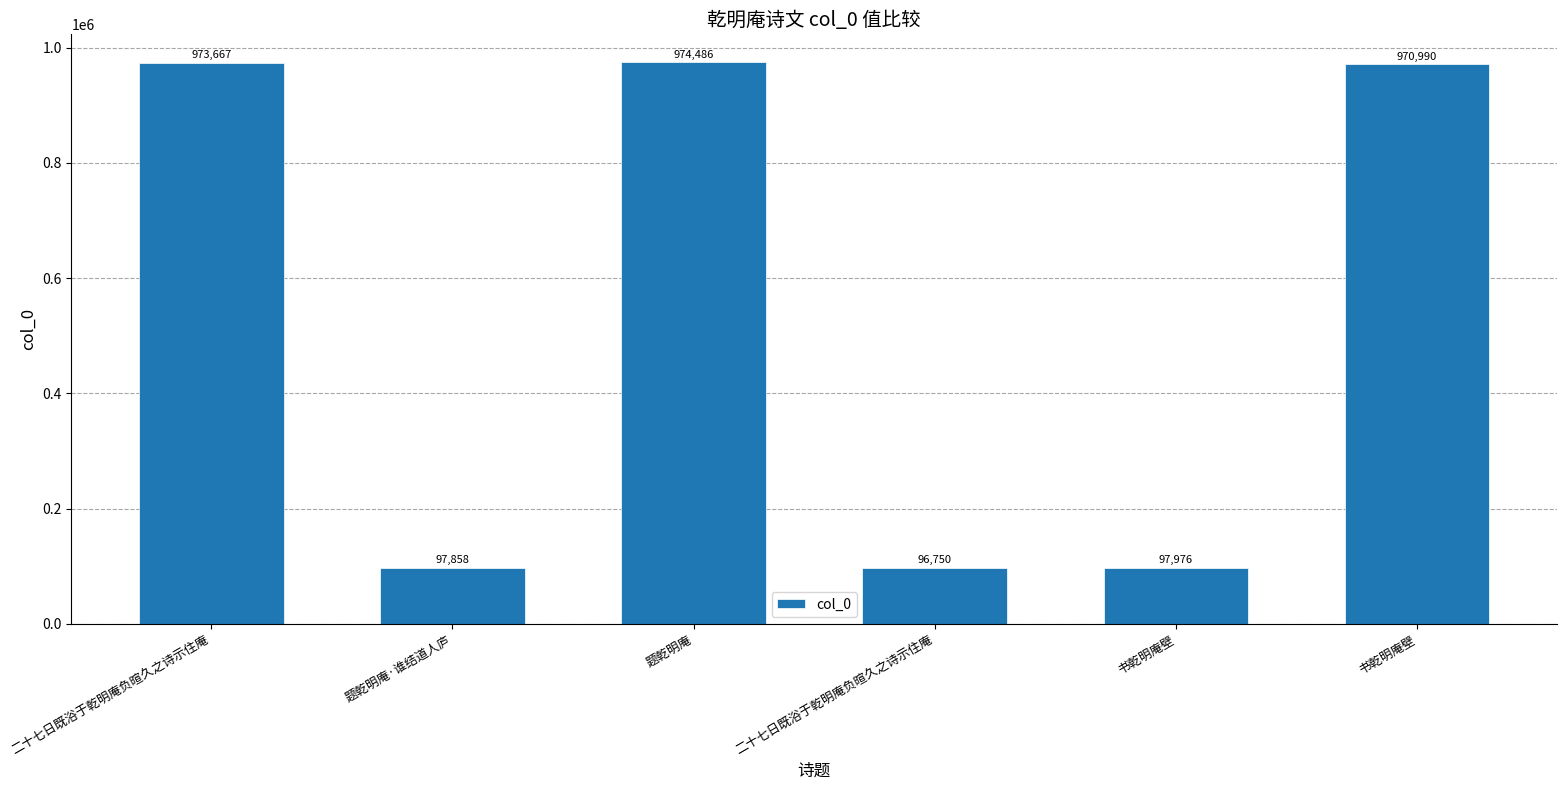

How many data points does each series have?

6